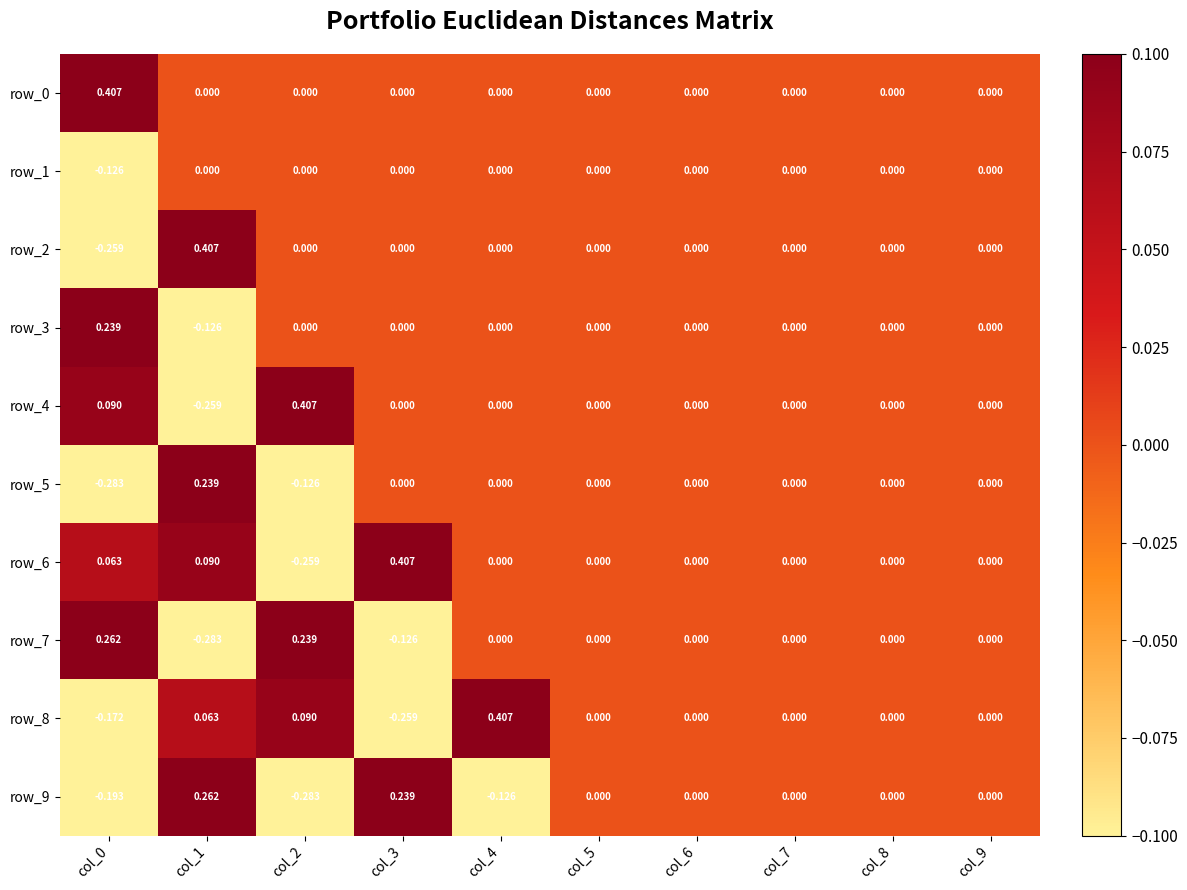

Which category has the lowest value in the row_2 series?

col_0